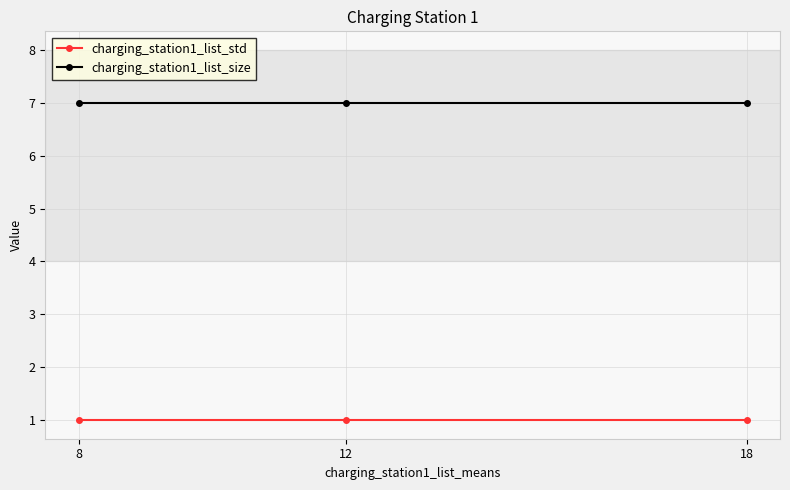

Is it true that charging_station1_list_std equals 1 at 18?

True